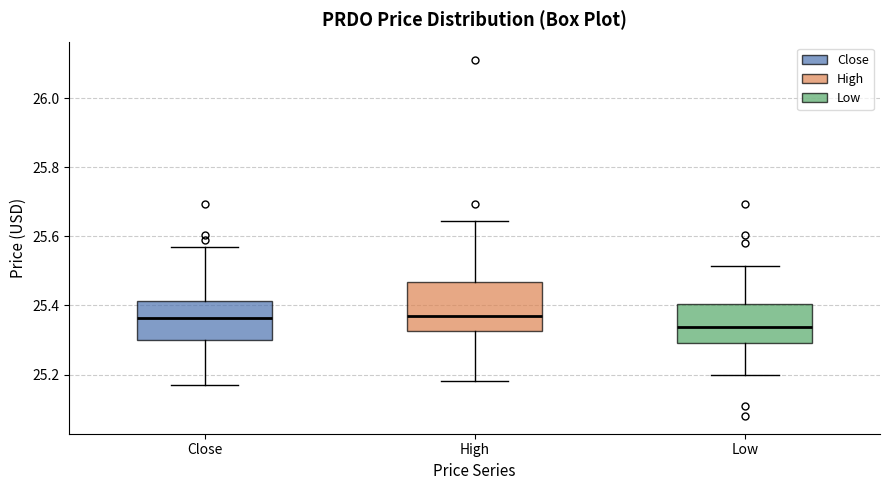

Comparing the boxes themselves (not the whiskers), which one is the tallest?

High